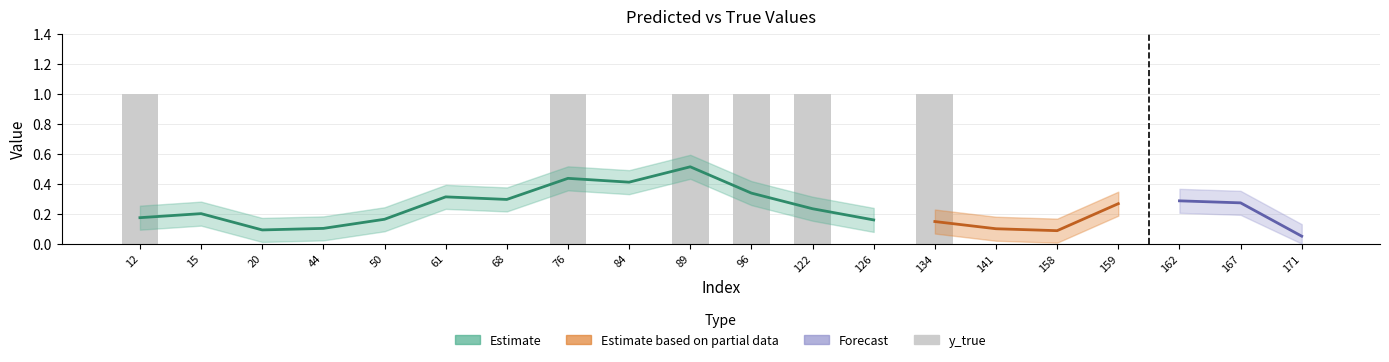

Are the bars horizontal?

No